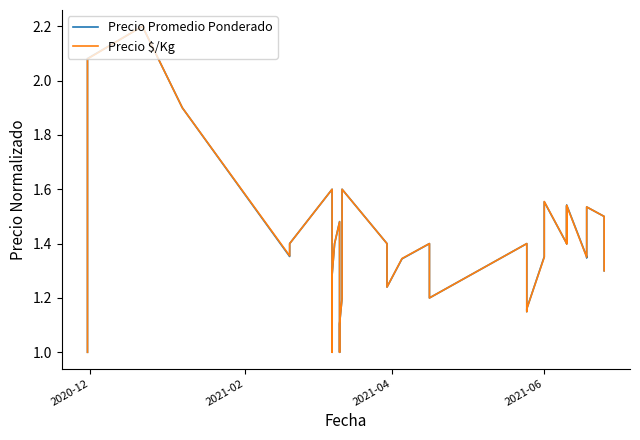

How many data points in Precio $/Kg are above 1?

37